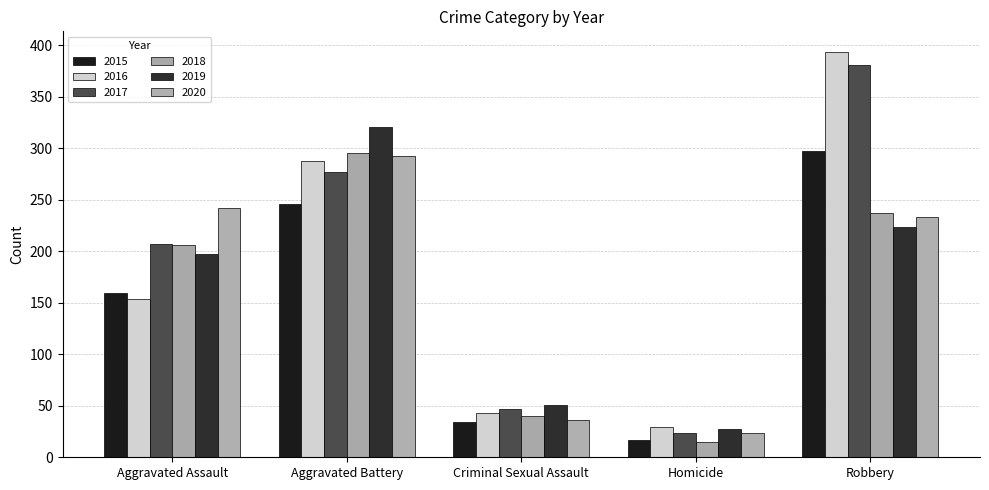

Which series has the widest spread of values?

2016